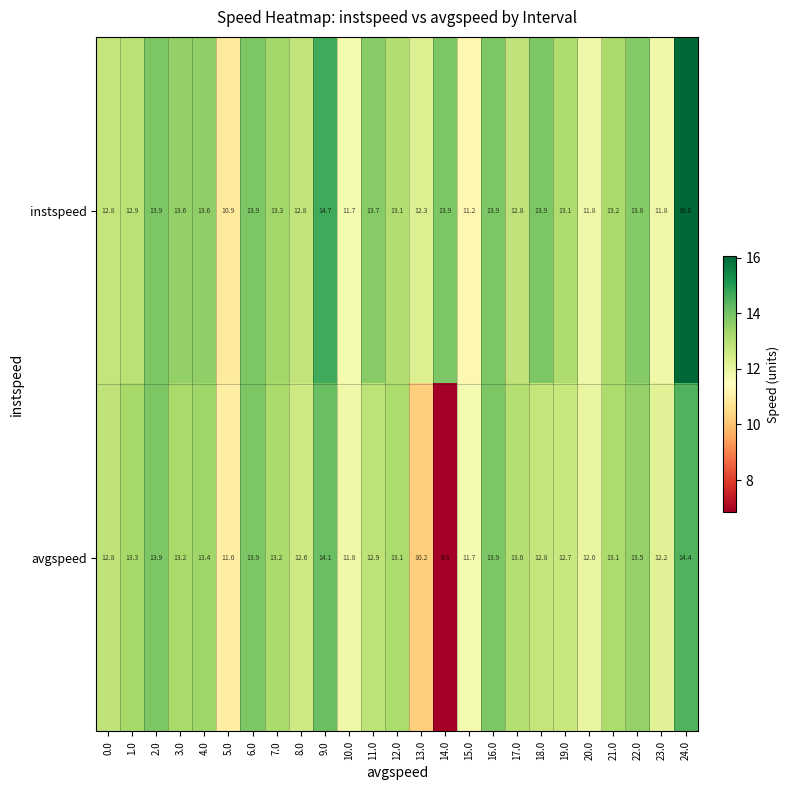

Which series has the widest spread of values?

avgspeed